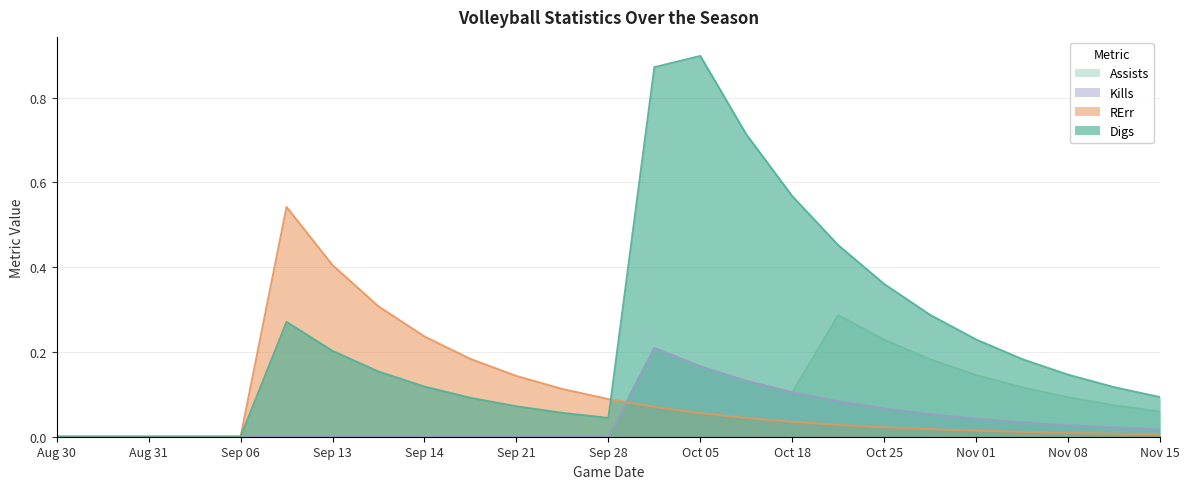

How many interior local peaks does the Assists series have?

2